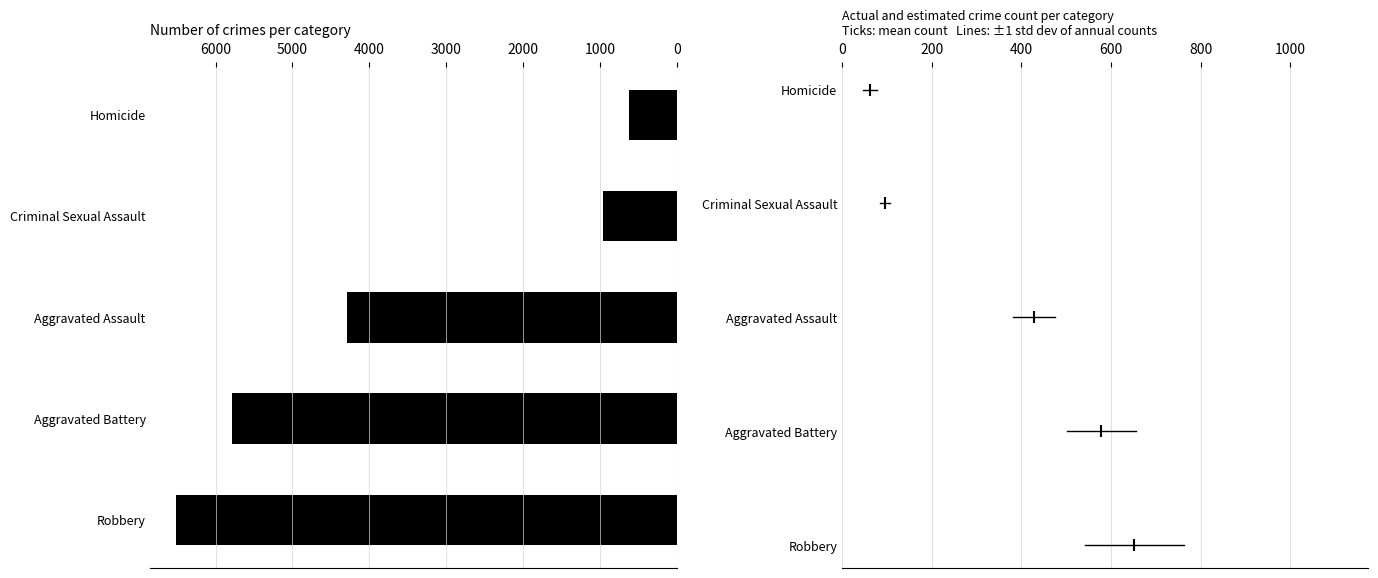

Between 0 and 1000, which series saw the biggest shift?

Robbery